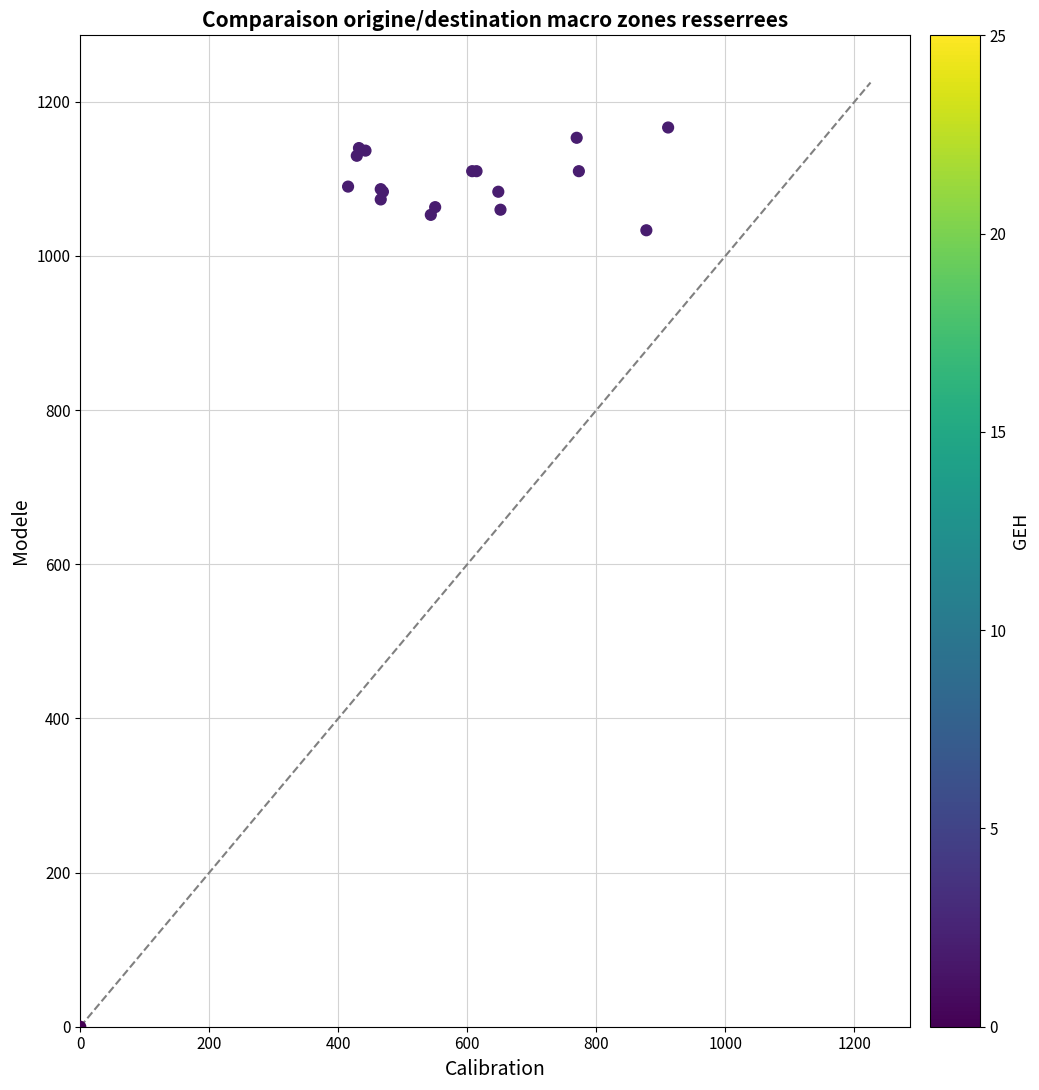

What Y value in the scatter plot is closest to 583?

1033.3